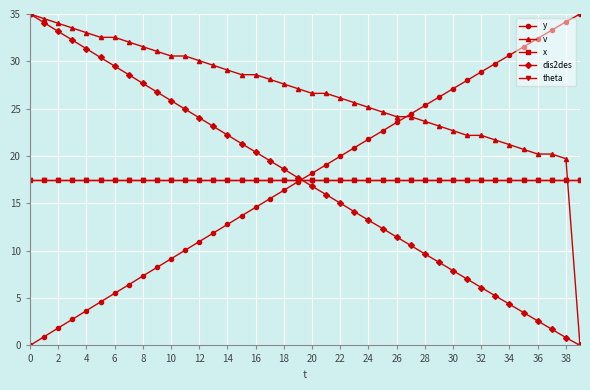

Is this an area chart (filled region under the line)?

No